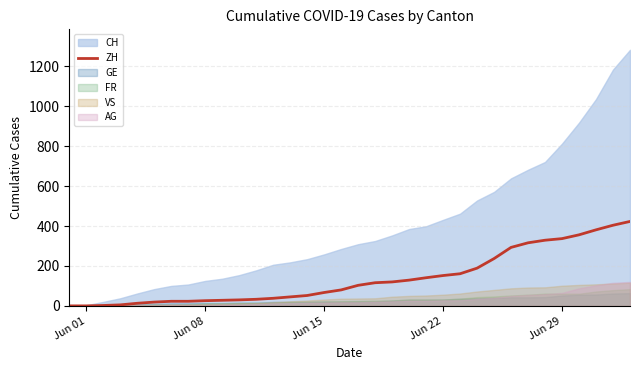

True or false: ZH has a value of 122 at Jun 29.

False